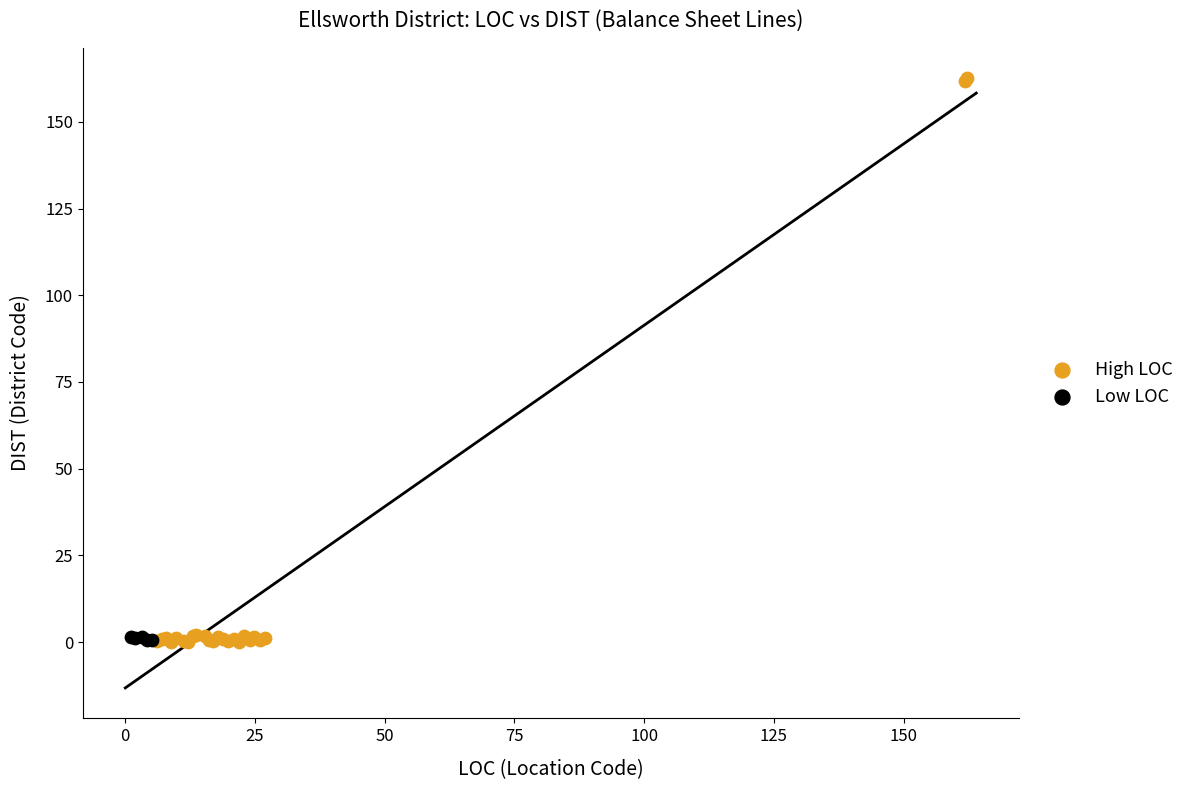

Which series has the largest Y range (max minus min)?

High LOC